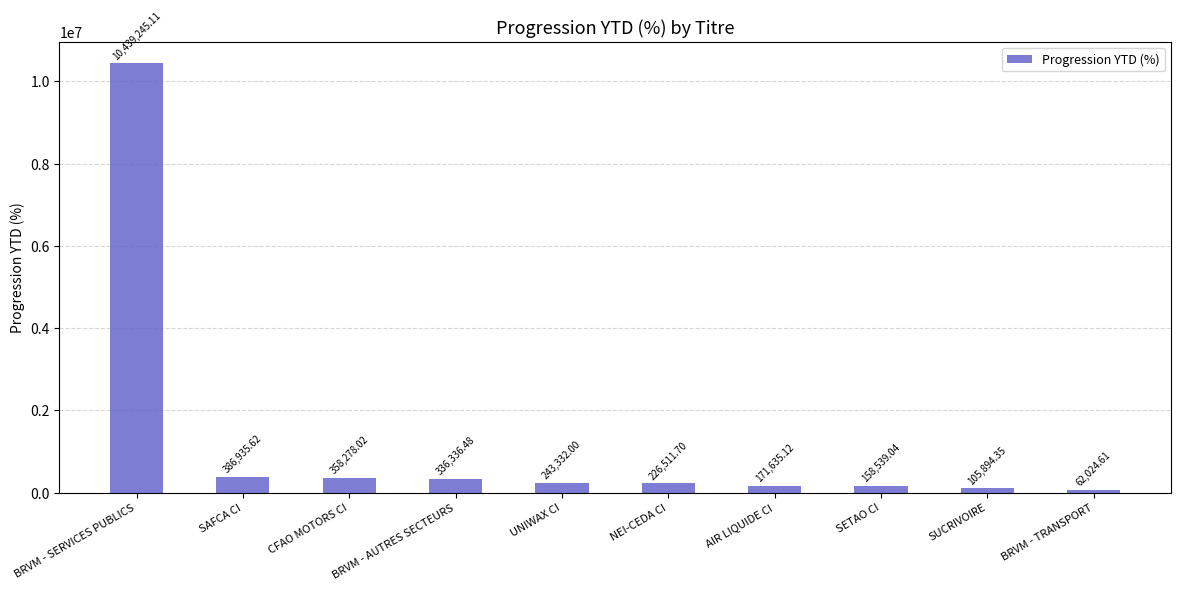

Reading left to right, extract all data points from this chart.

10439245.1	386935.6	358278.0	336336.5	243332.0	226511.7	171635.1	158539.0	105894.4	62024.6